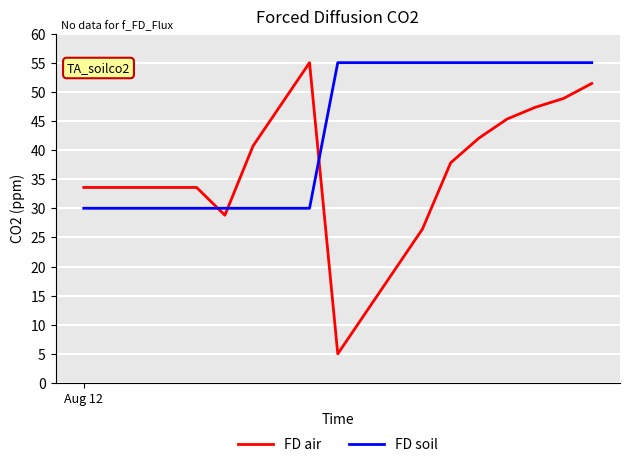

True or false: FD soil and FD air cross at least once.

True